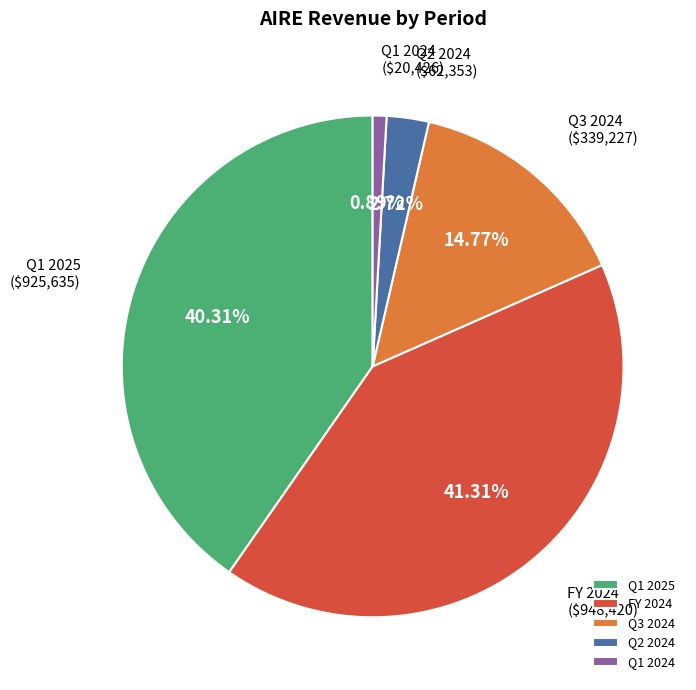

Which has a higher value, Q1 2024 or Q3 2024?

Q3 2024